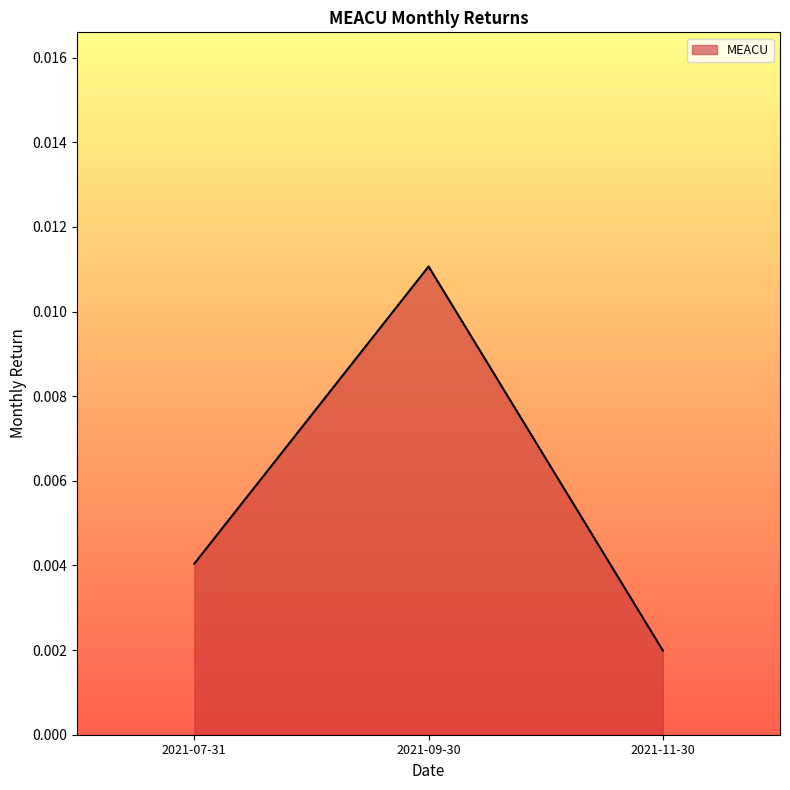

What position from the left is 2021-11-30?

3